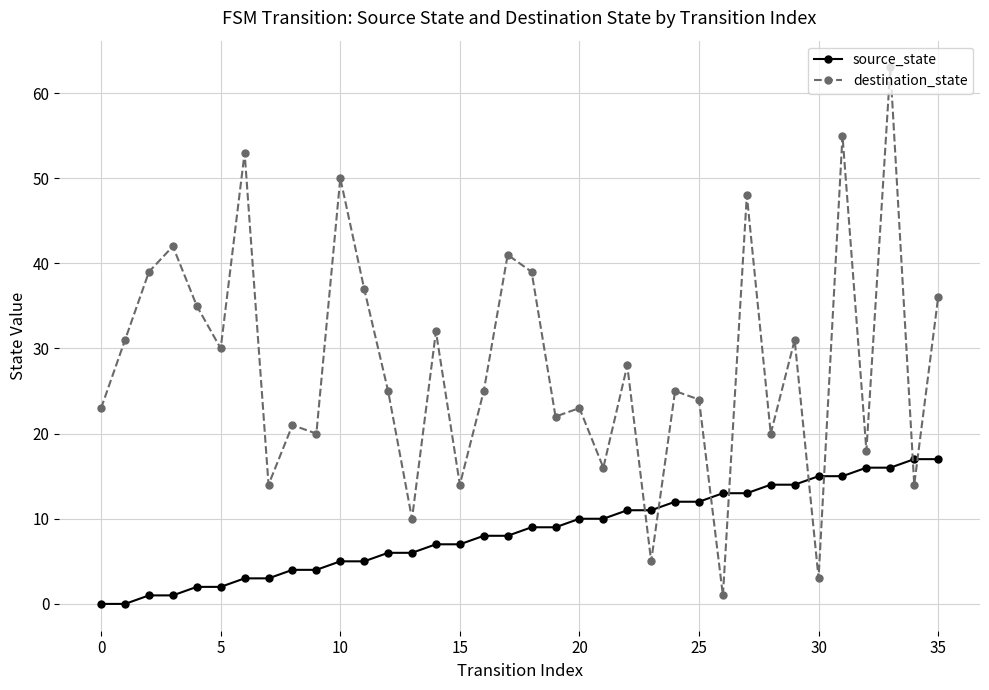

Does the chart display data point markers on the line(s)?

Yes